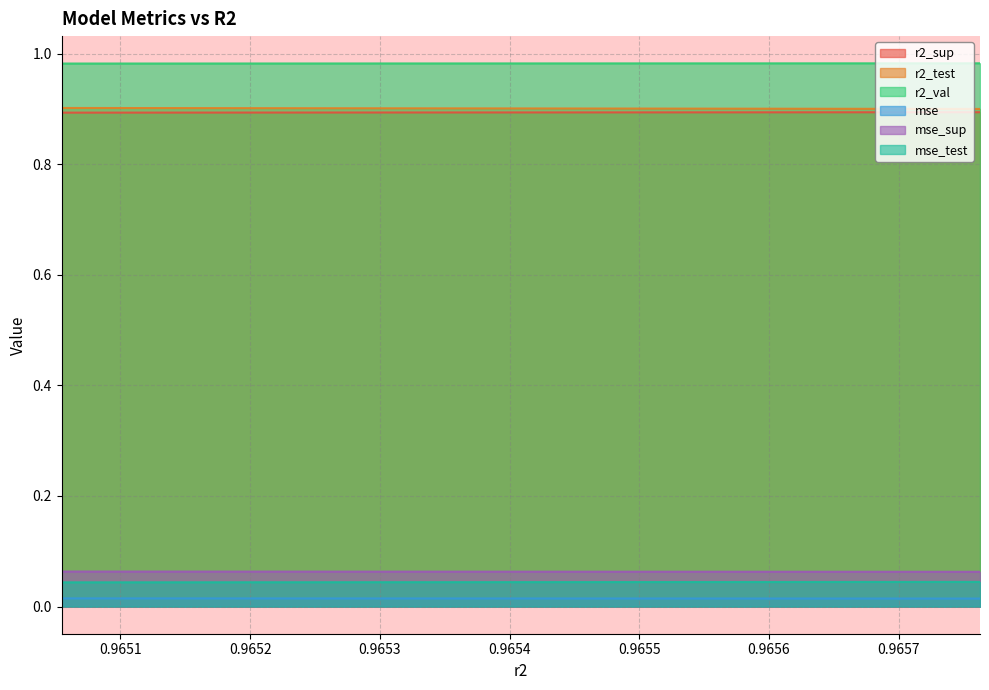

Read the r2_val value at 0.9653051692445566.

1.0